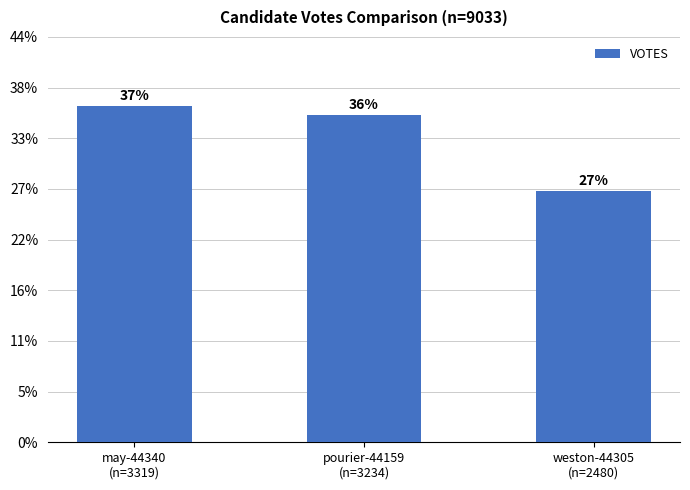

True or false: the data shows 865 at weston-44305
(n=2480).

False